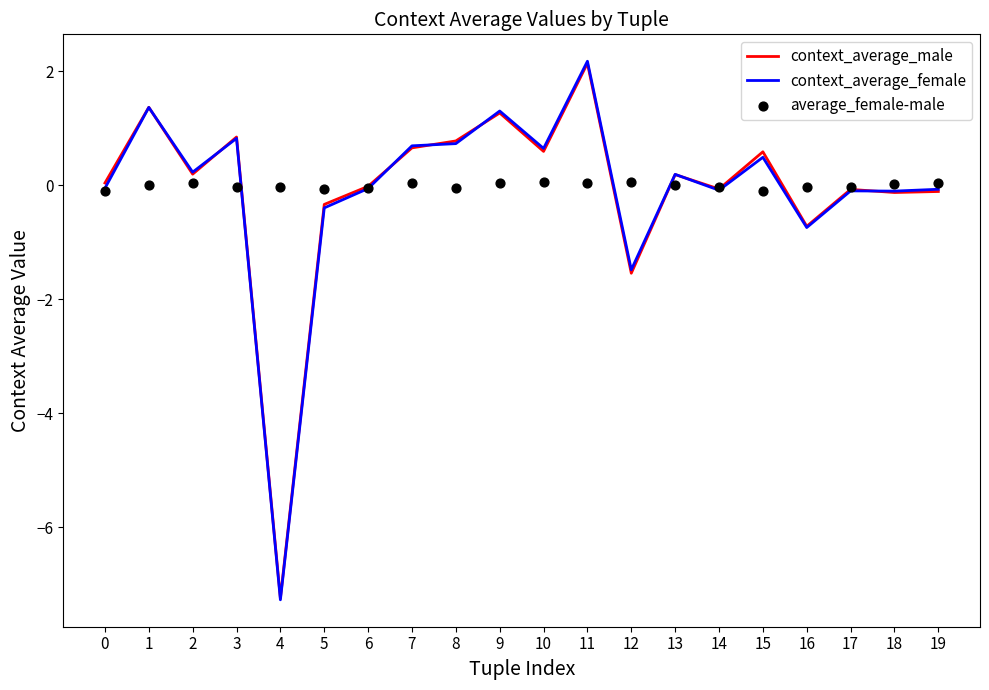

Is the value of context_average_male at 4 greater than the value of average_female-male at 2?

No